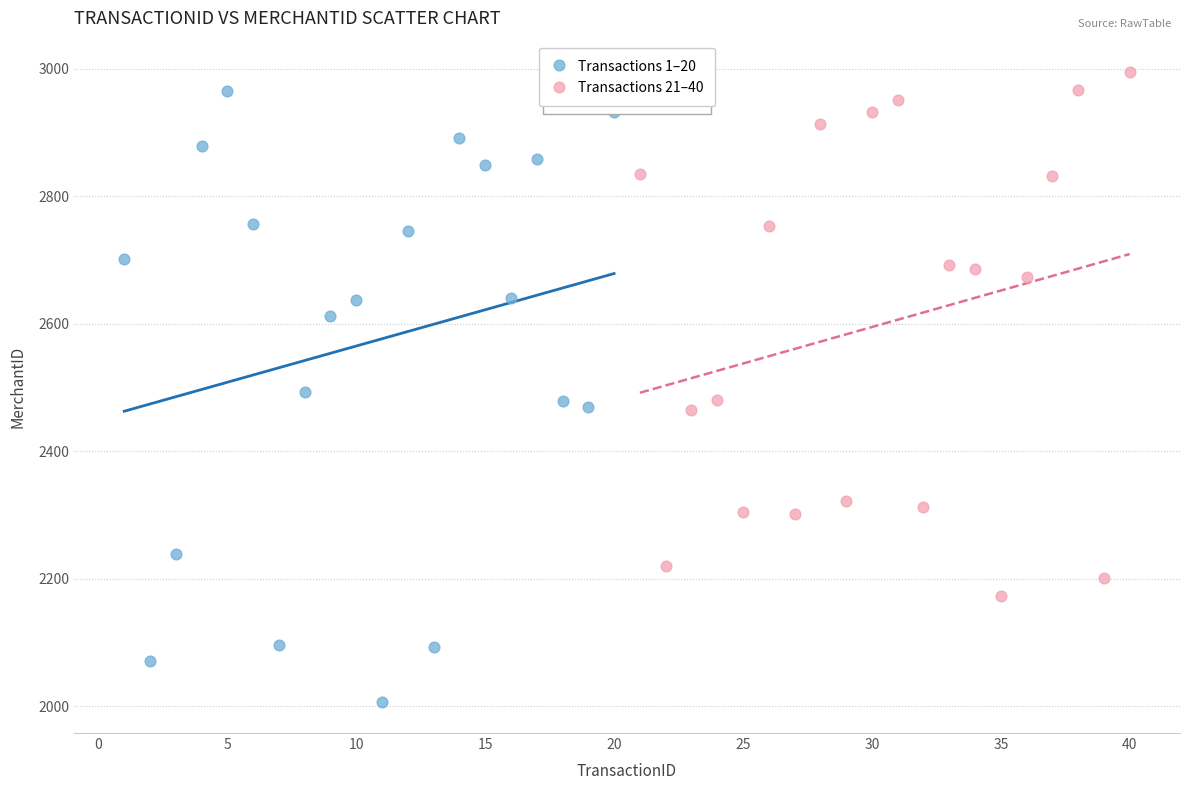

Which series reaches the minimum Y coordinate?

Transactions 1–20